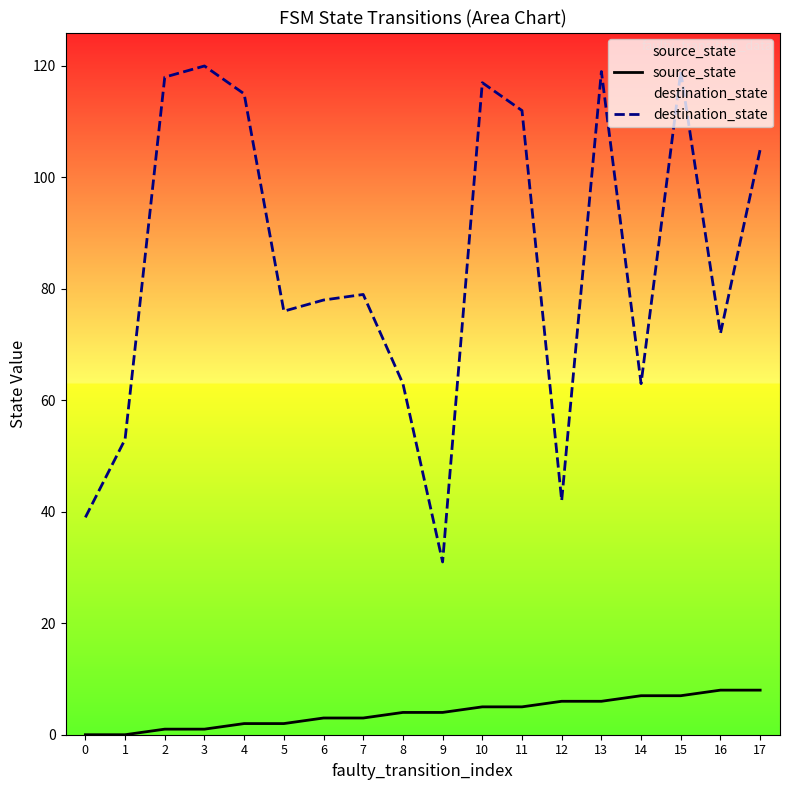

What is the difference between the maximum and minimum values in the source_state series?

8